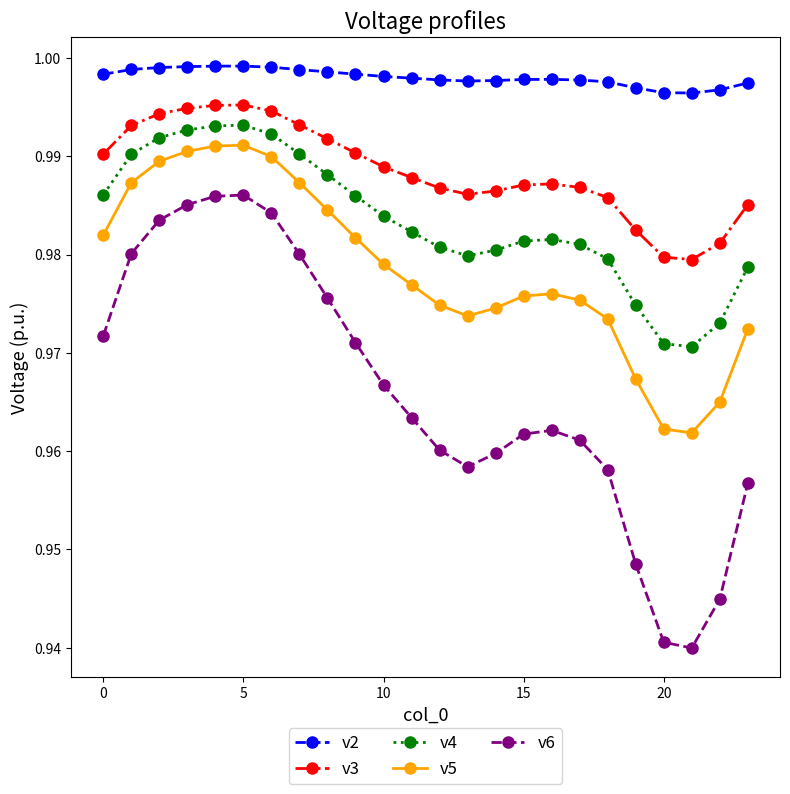

Which series has the widest spread of values?

v6